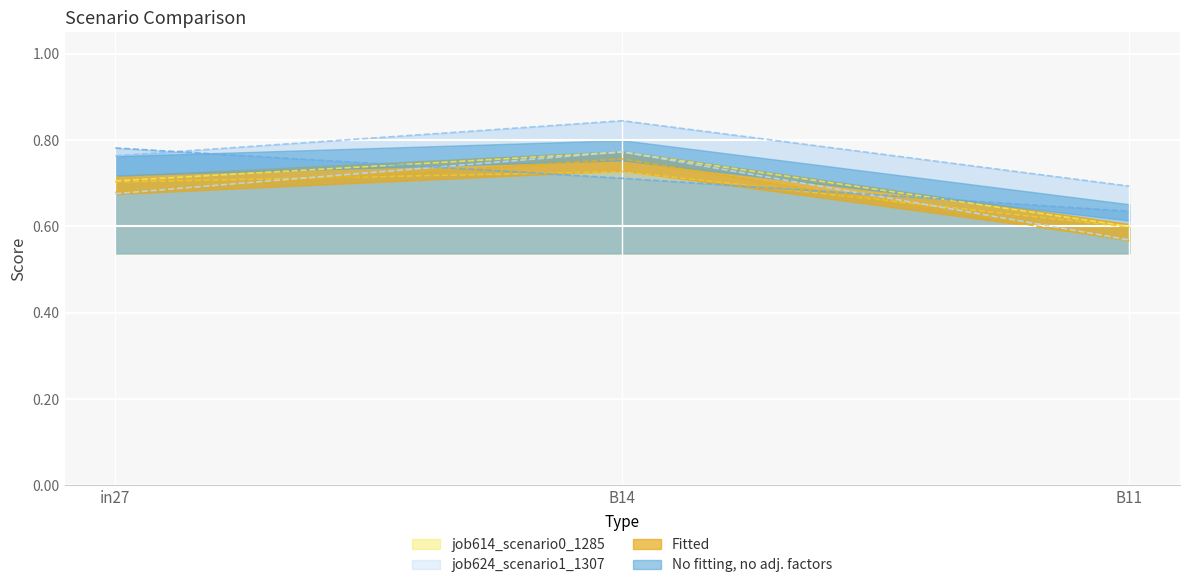

What is the difference between the highest and lowest values at in27?

0.1